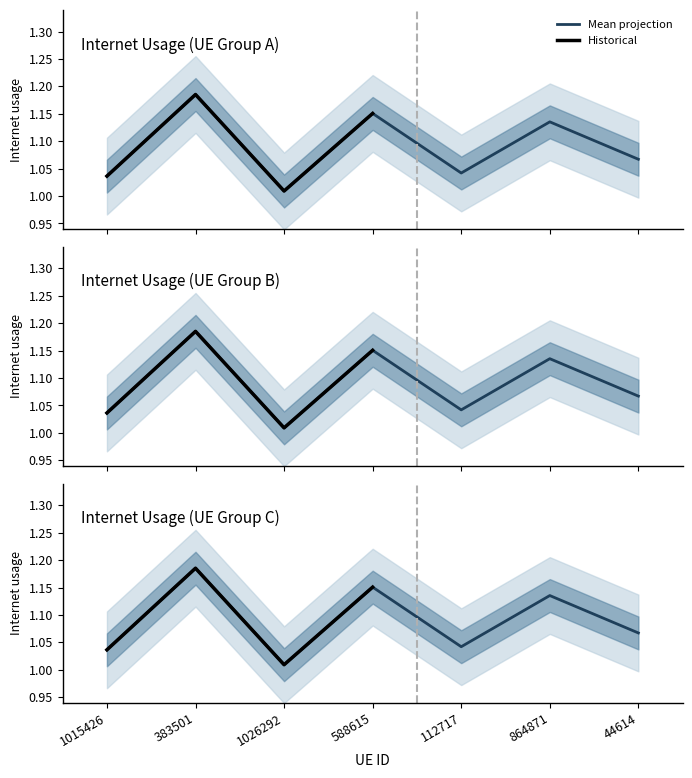

What is the sum of all values?

7.6